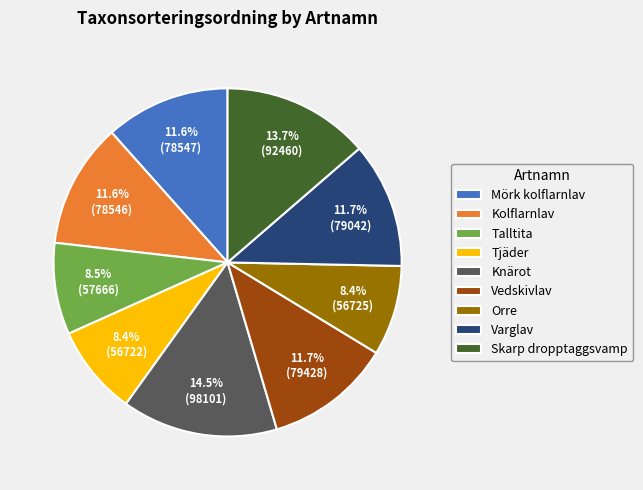

Does Tjäder account for over 50% of the chart?

No